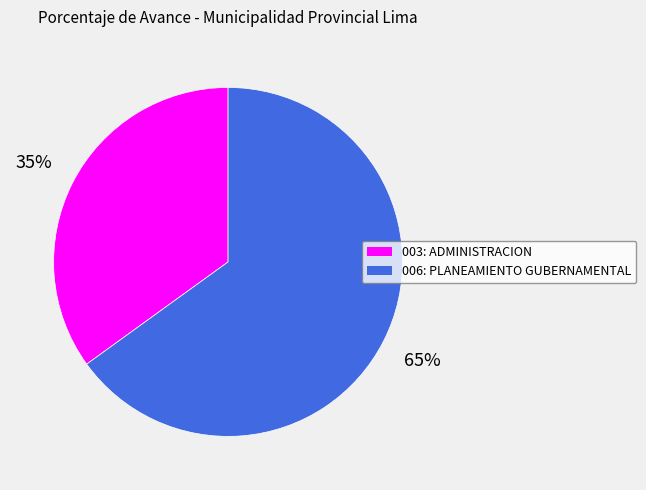

Rank the categories by value from lowest to highest.

003: ADMINISTRACION, 006: PLANEAMIENTO GUBERNAMENTAL